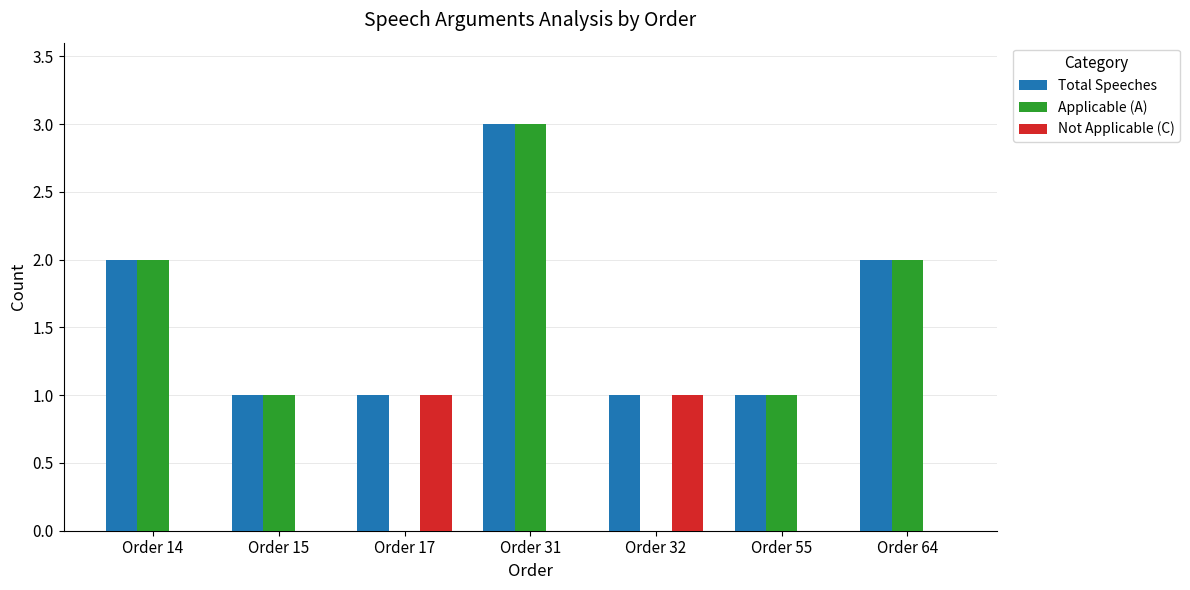

What is the sum of all Applicable (A) values?

9